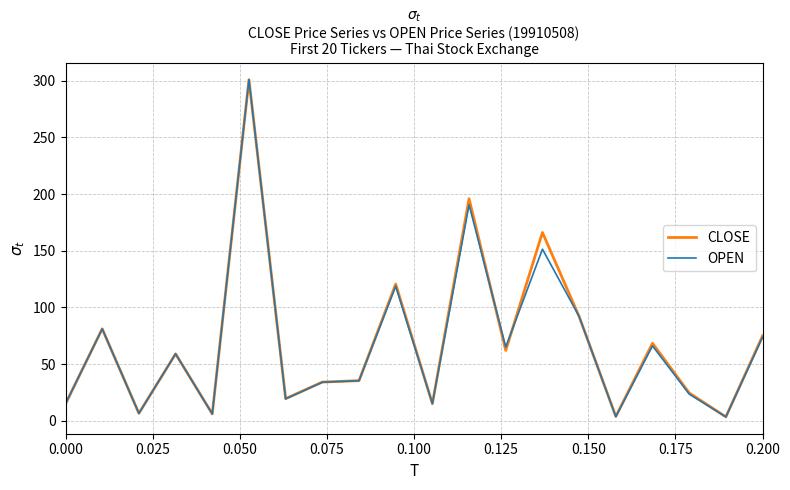

In CLOSE, how many points are higher than both neighbors (excluding endpoints)?

7